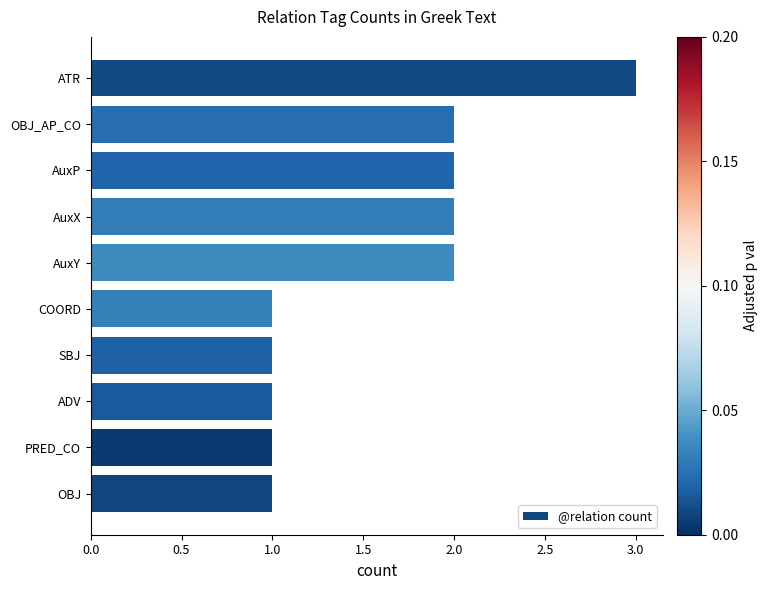

What is the greatest value displayed?

3